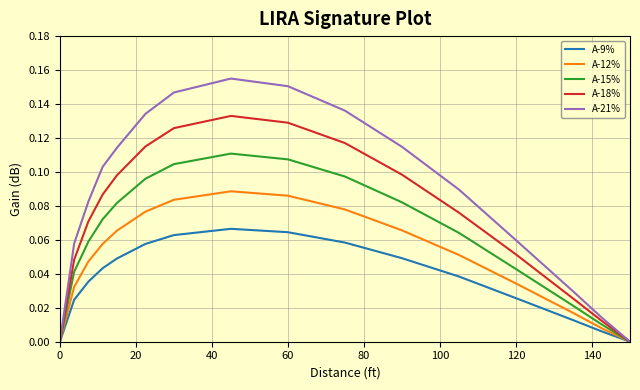

Which series has the largest range (max minus min)?

A-21%